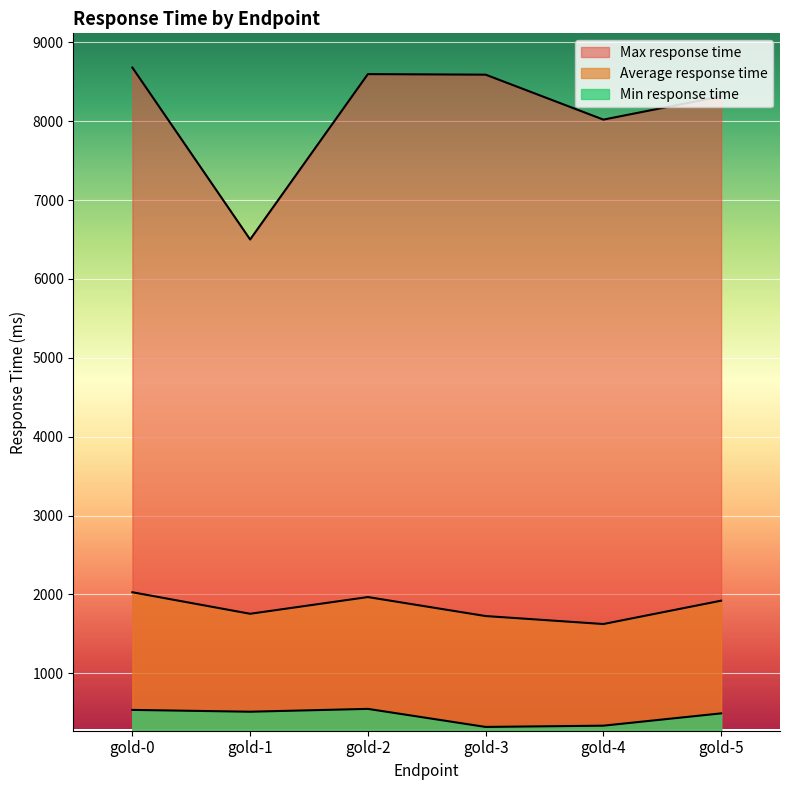

Rank the series by their maximum value, from highest to lowest.

Max response time, Average response time, Min response time